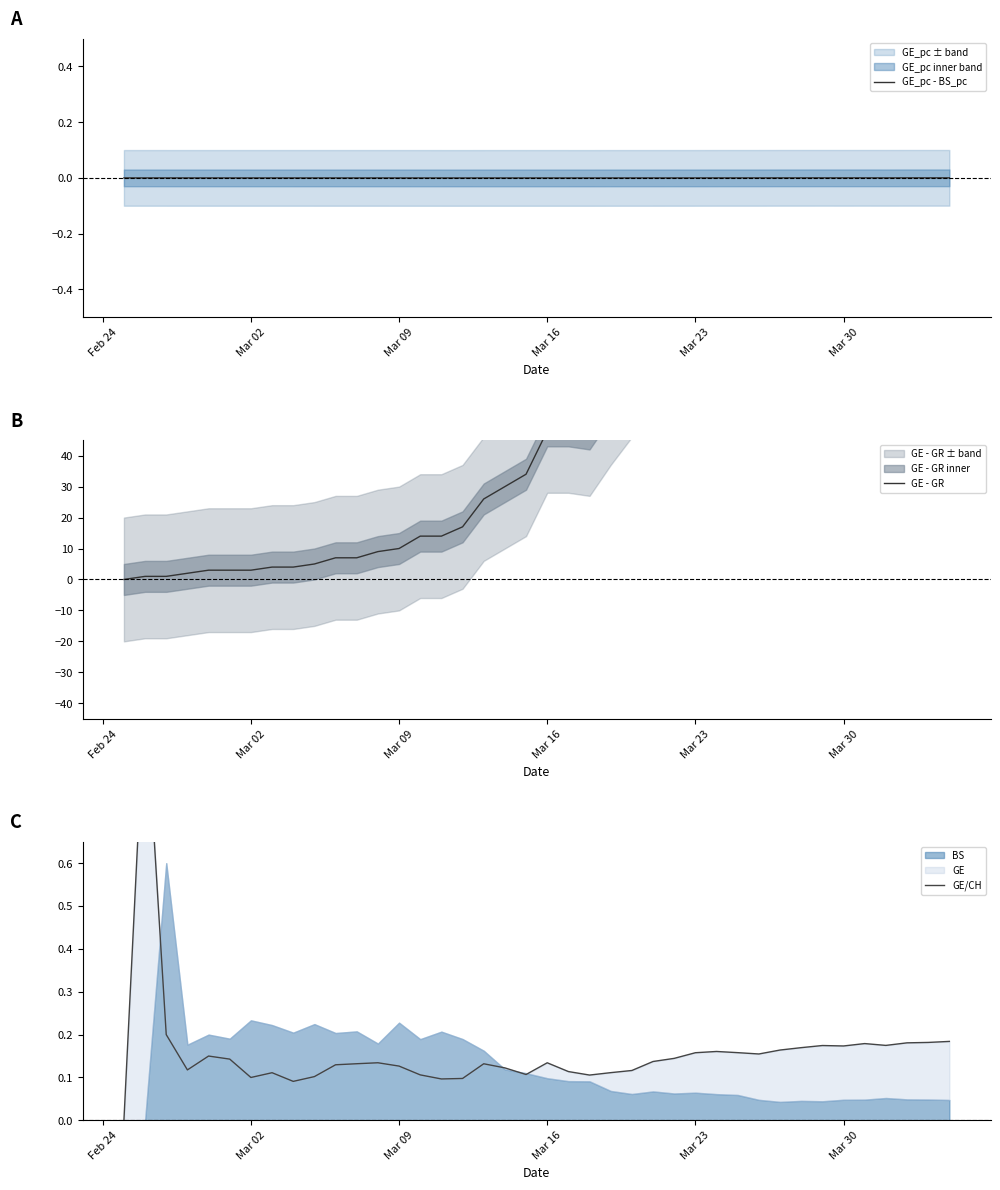

True or false: GE_pc - BS_pc and GE/CH intersect in this chart.

False